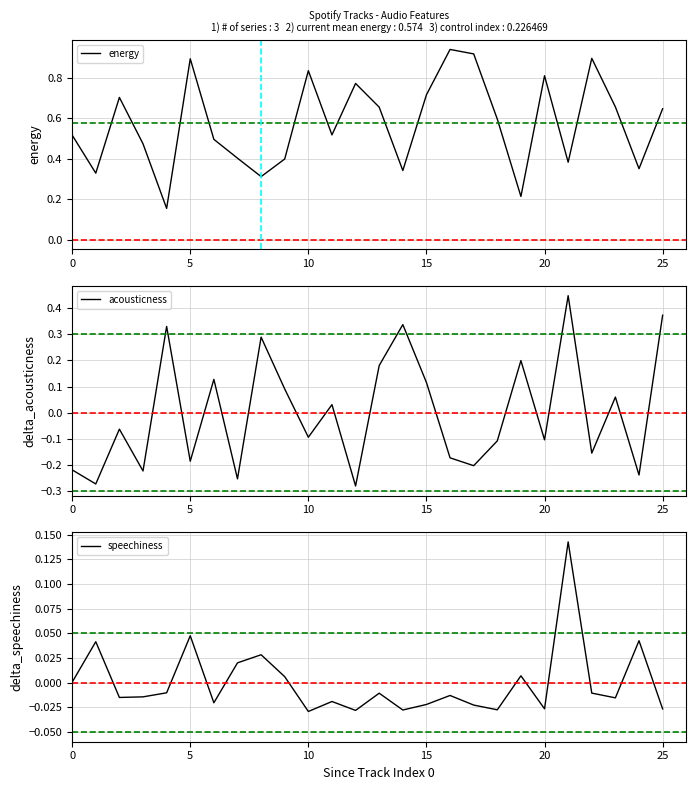

Is it true that energy equals 1.4 at 10?

False